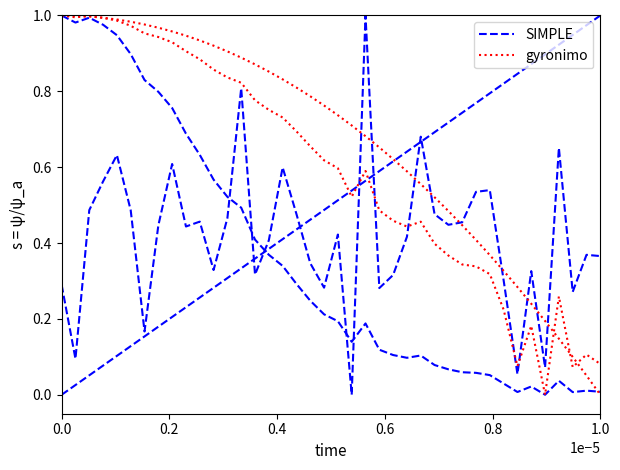

What are all the series names shown in the legend?

SIMPLE, gyronimo